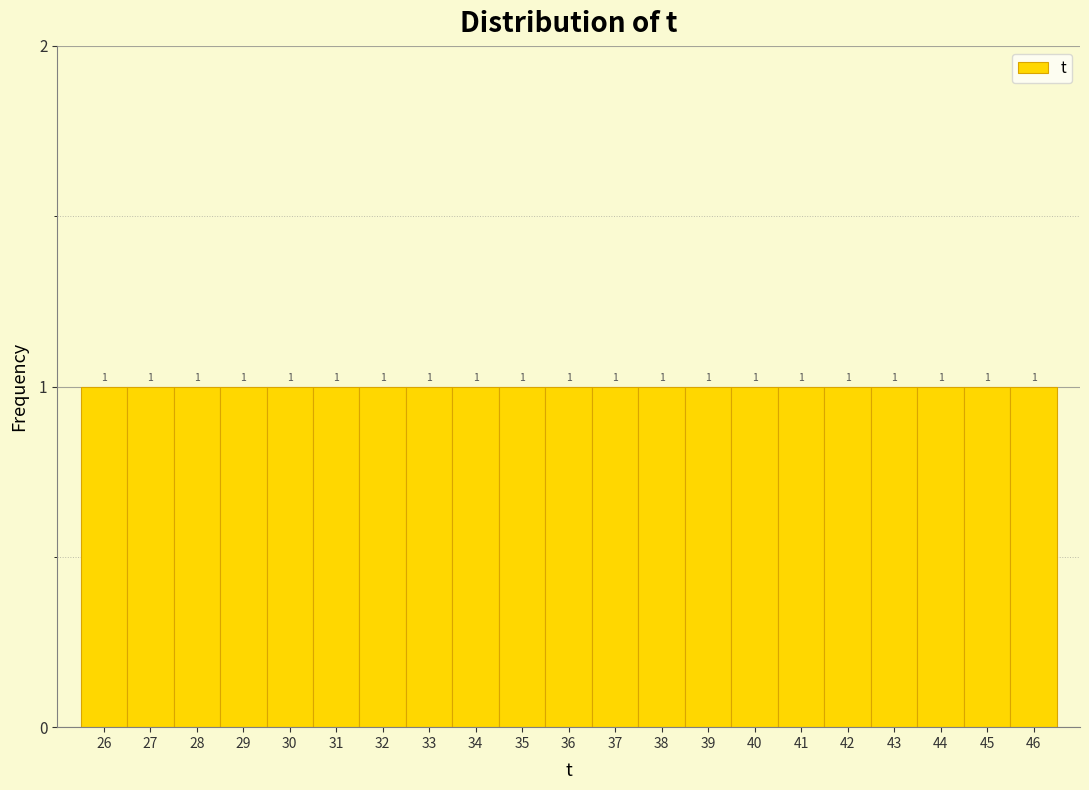

How tall is the bar that spans 39.5 to 40.5 on the x-axis?

1